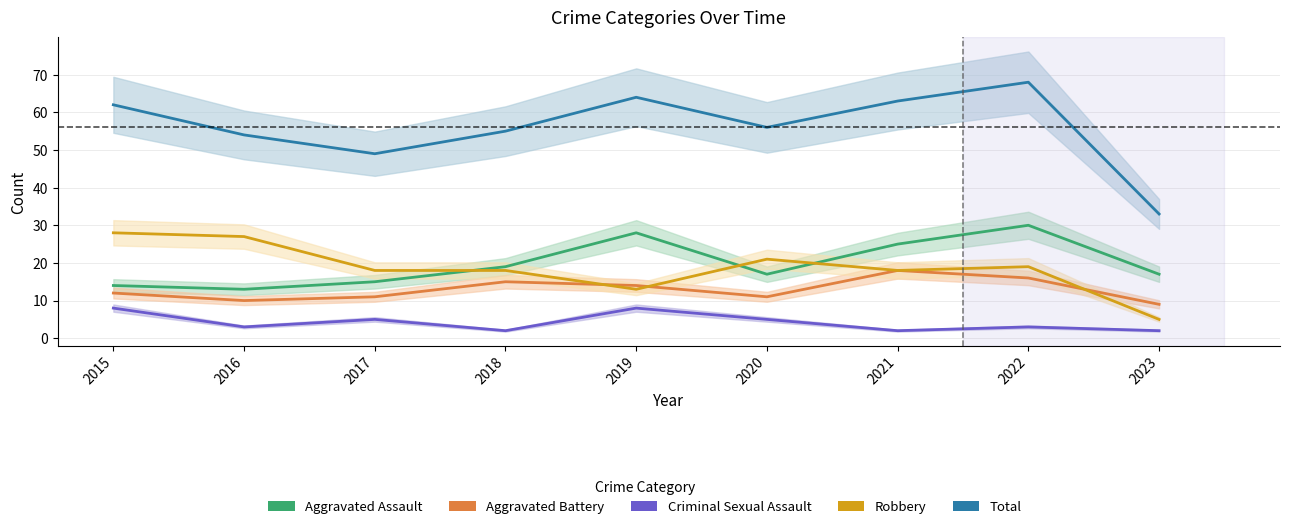

Which series changed the most between 2015 and 2021?

Aggravated Assault